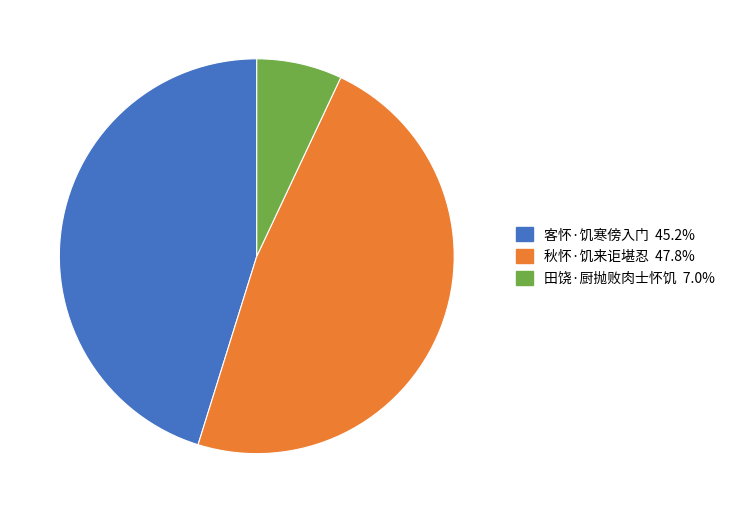

Approximately how many times larger is the value at 秋怀·饥来讵堪忍 compared to 田饶·厨抛败肉士怀饥?

6.8